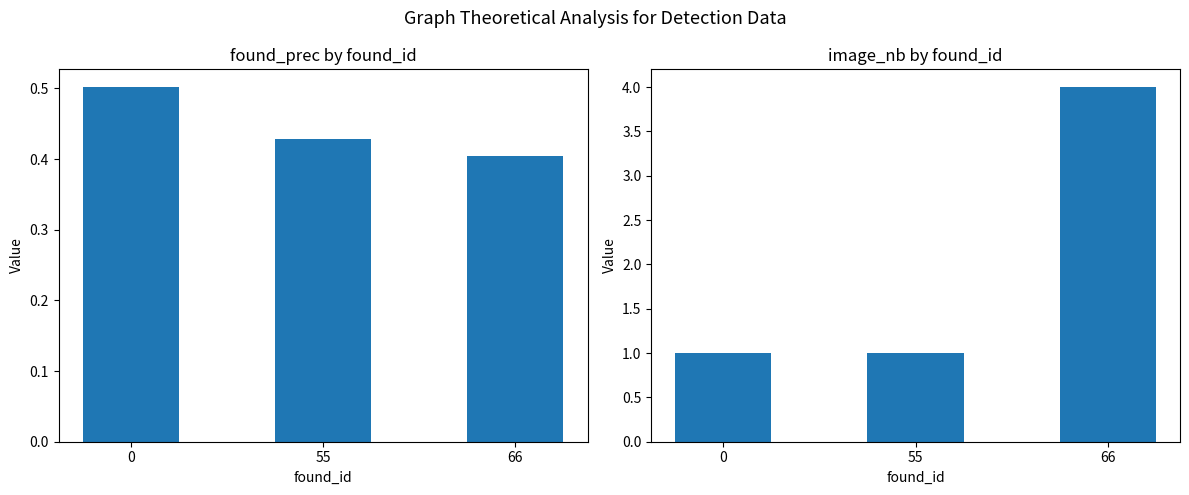

Which series changed the most between 55 and 66?

image_nb